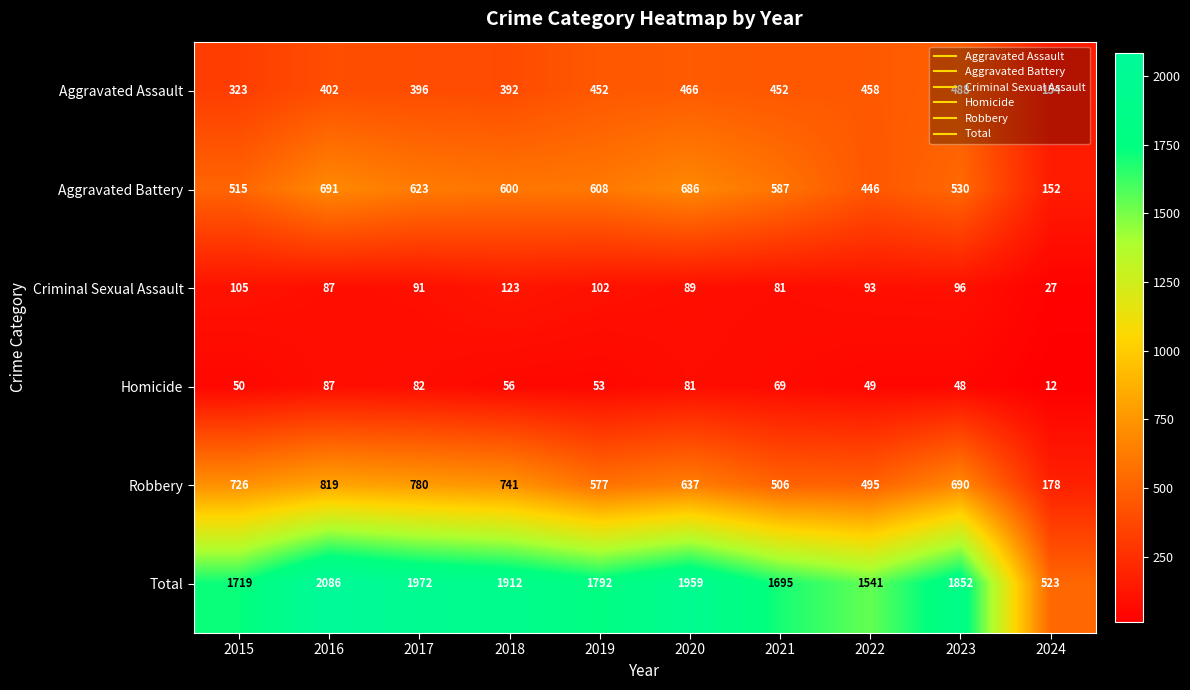

Between 2018 and 2022, which series saw the biggest shift?

Total